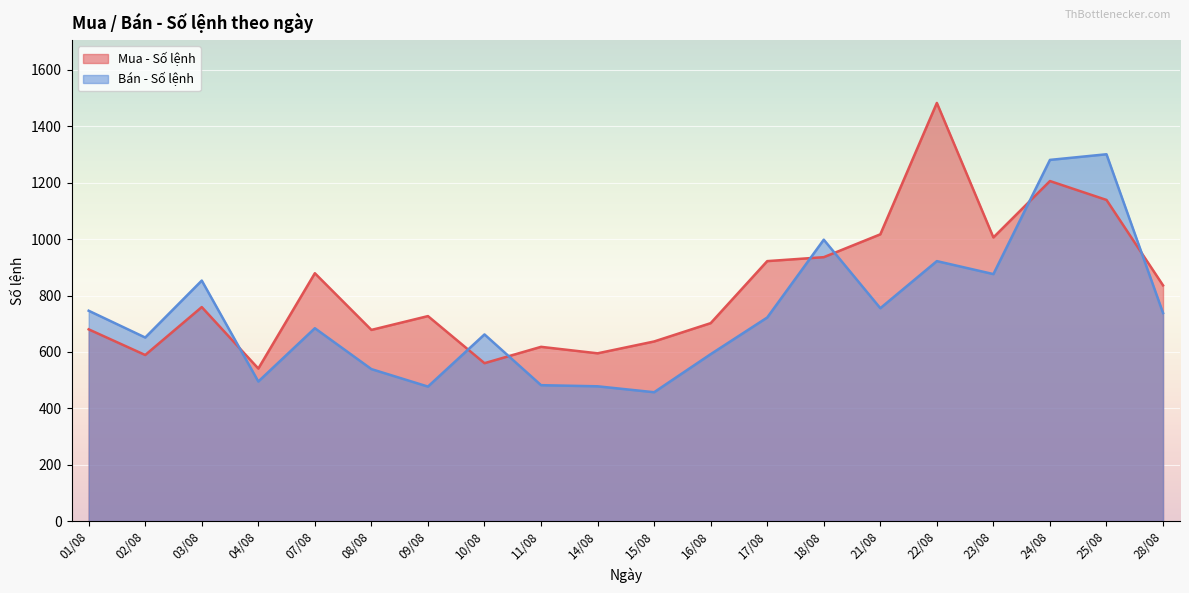

What is the difference between the highest and lowest values at 16/08?

110